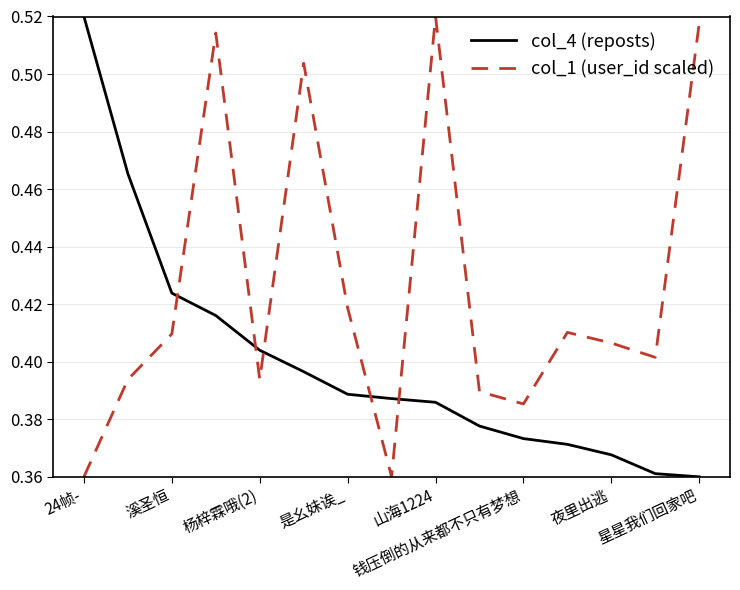

Which series has the largest total across all categories?

col_1 (user_id scaled)